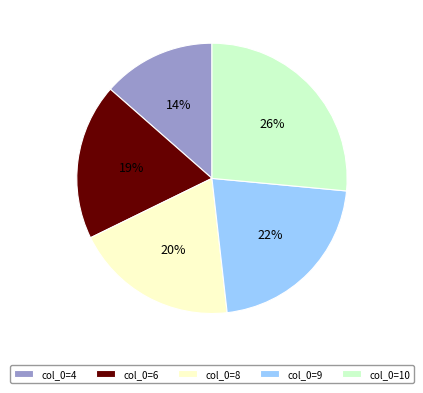

How many segments does this pie chart have?

5